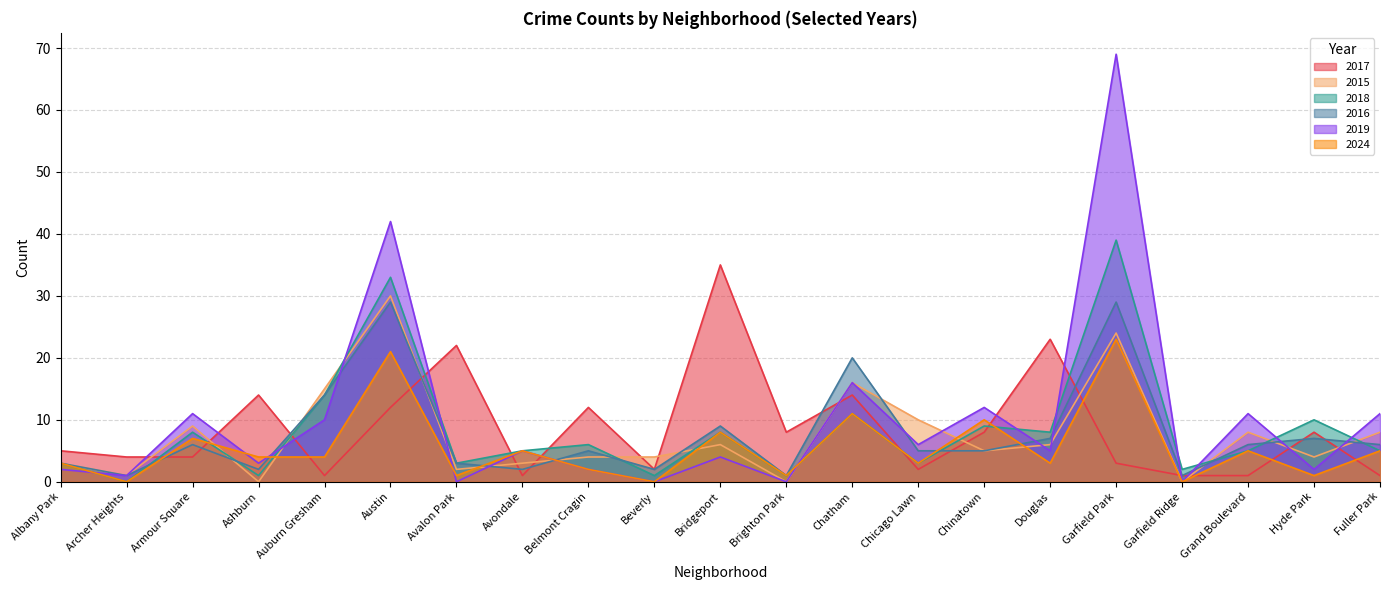

At which label does 2024 first exceed 4?

Armour Square